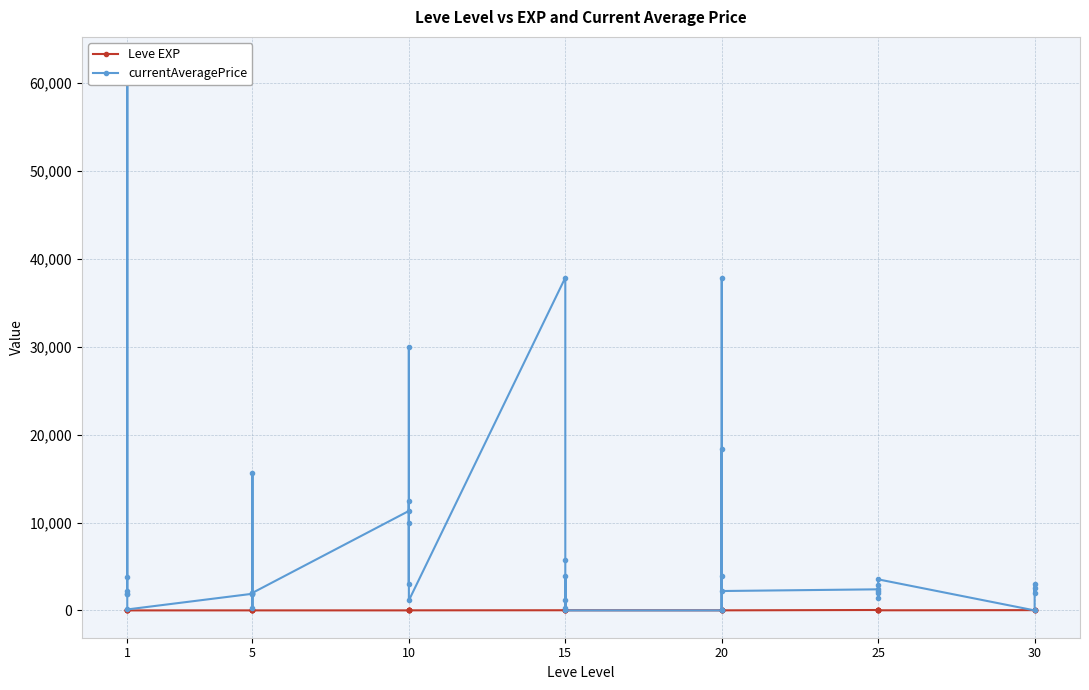

Rank the series by their average value, from lowest to highest.

Leve EXP, currentAveragePrice